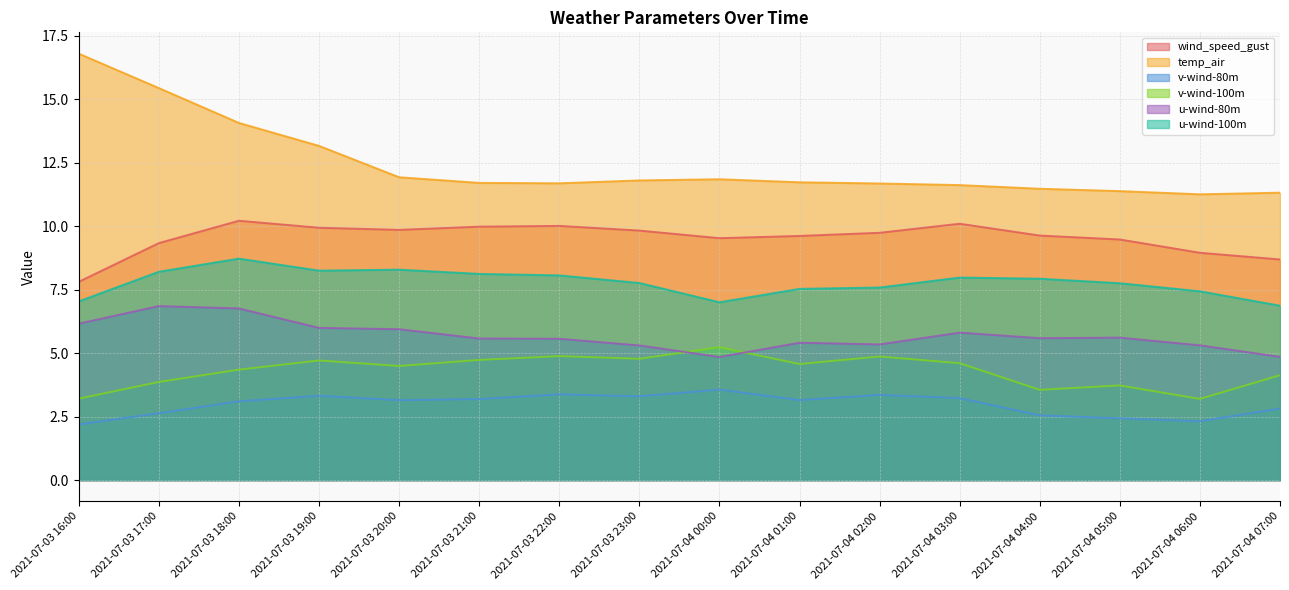

The value of u-wind-80m at 2021-07-03 19:00 is 9.4. True or false?

False